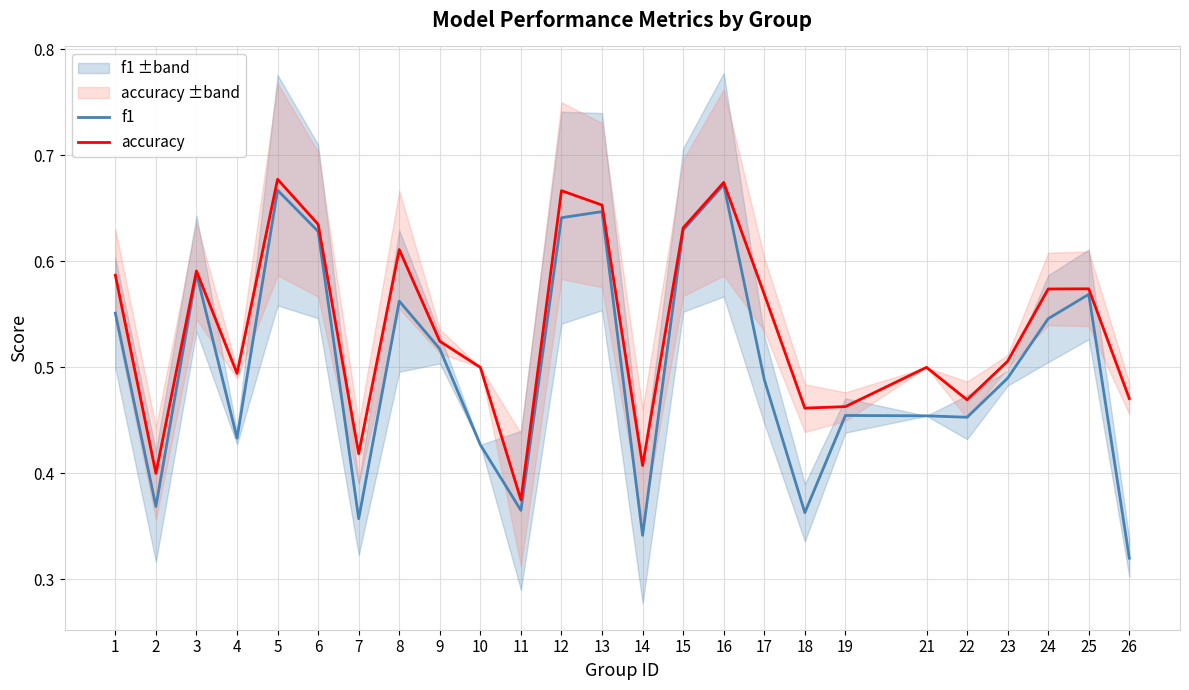

How many interior local valleys does the accuracy series have?

7